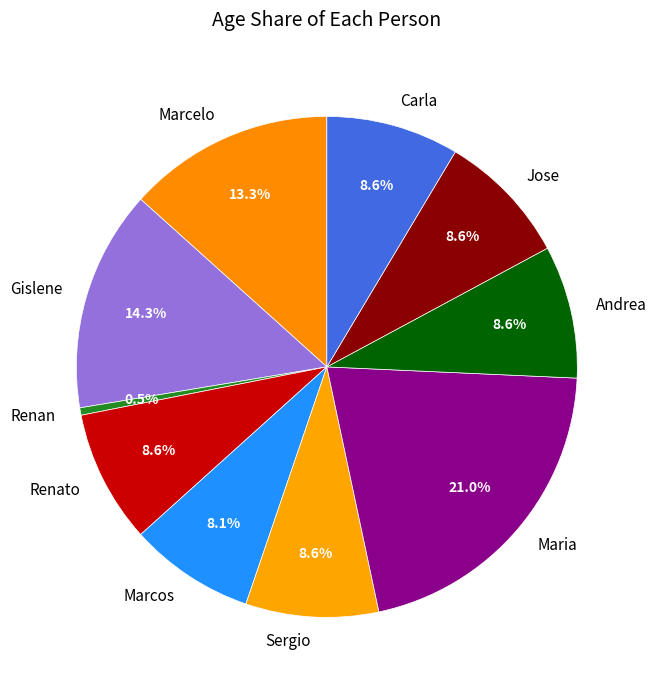

Which category has the smallest portion of the pie?

Renan